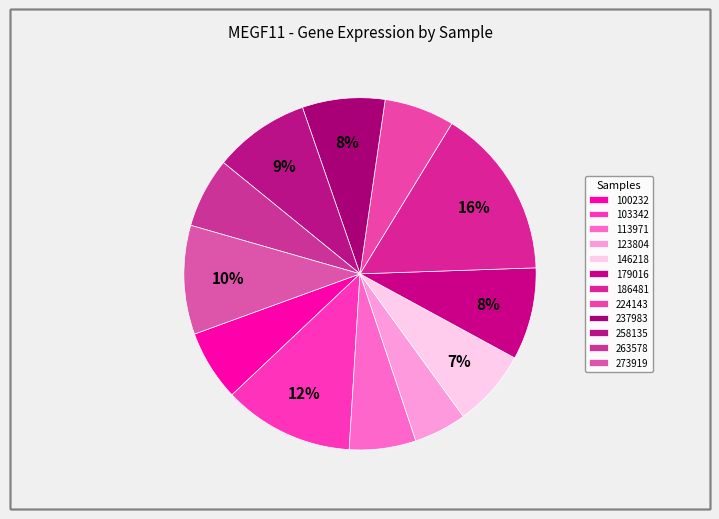

What is the smallest slice in the pie chart?

123804